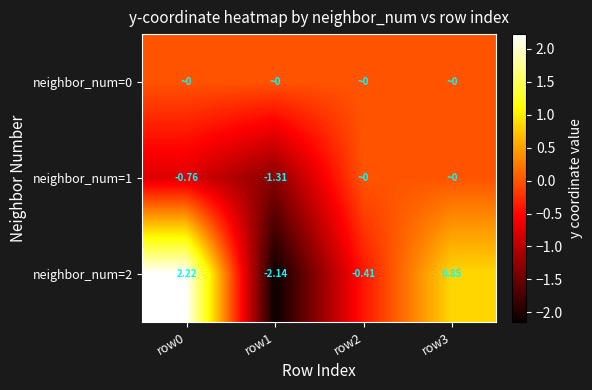

How many values in the neighbor_num=2 series are below 0?

2